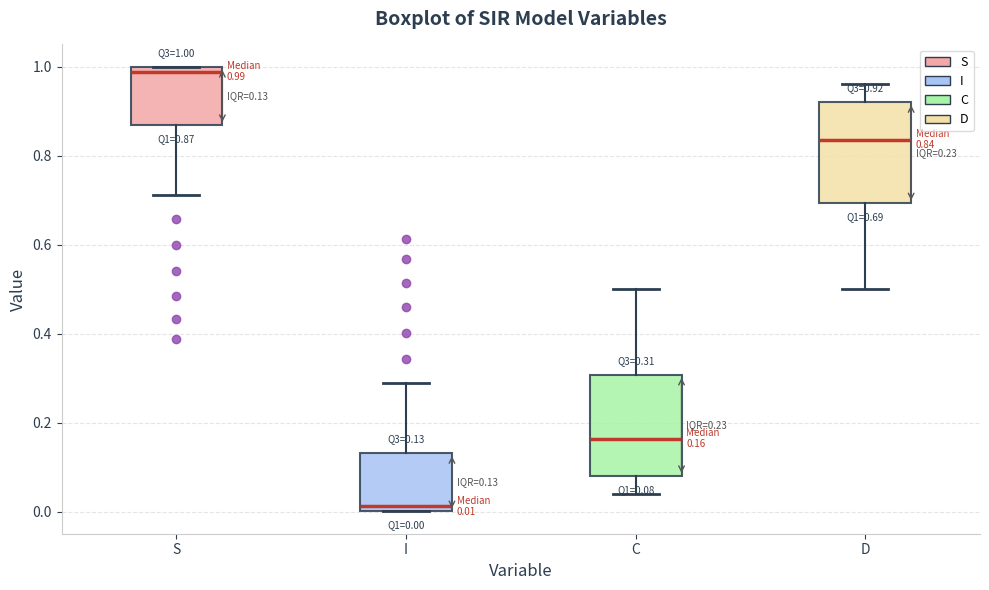

Which box has the highest median line?

S